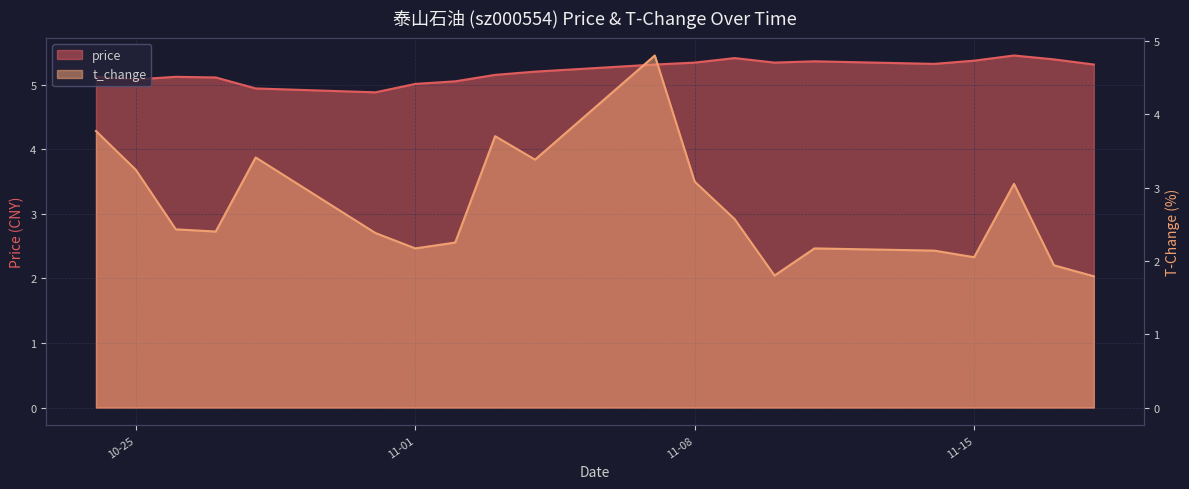

How many distinct data groups are displayed?

2